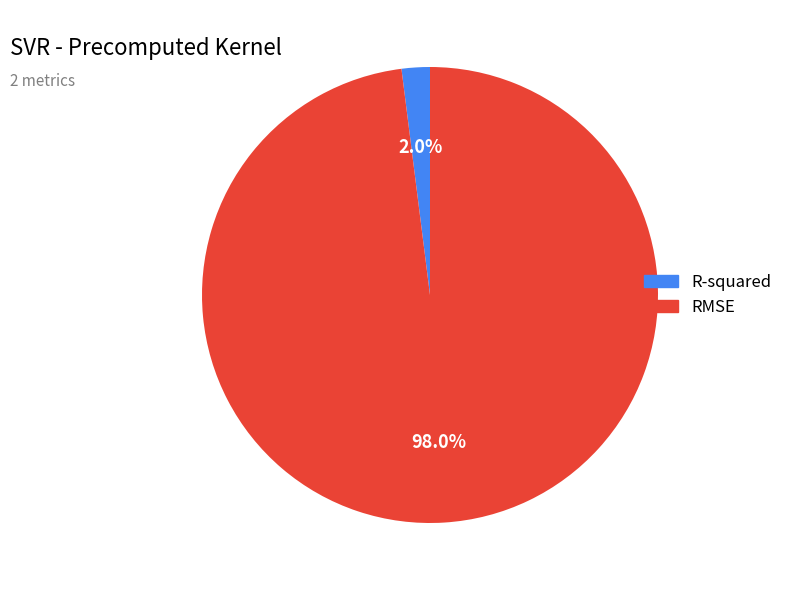

Does R-squared account for over 50% of the chart?

No